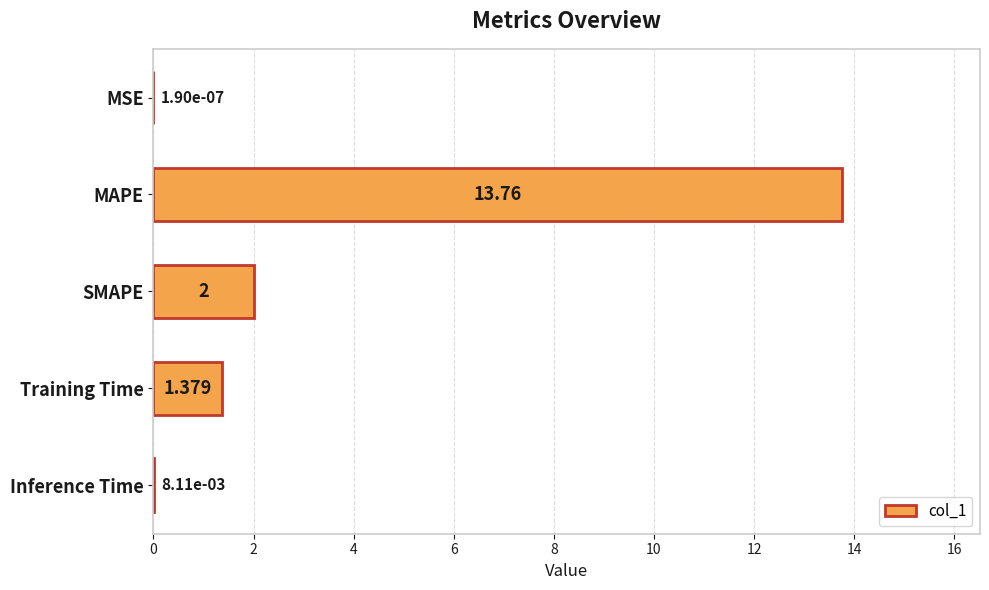

How many data points does each series have?

5